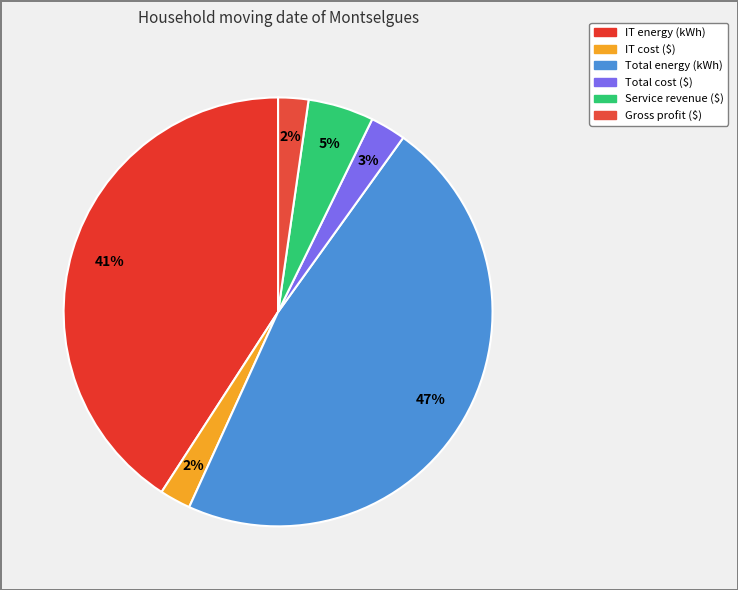

Rank the categories by value from highest to lowest.

Total energy (kWh), IT energy (kWh), Service revenue ($), Total cost ($), IT cost ($), Gross profit ($)